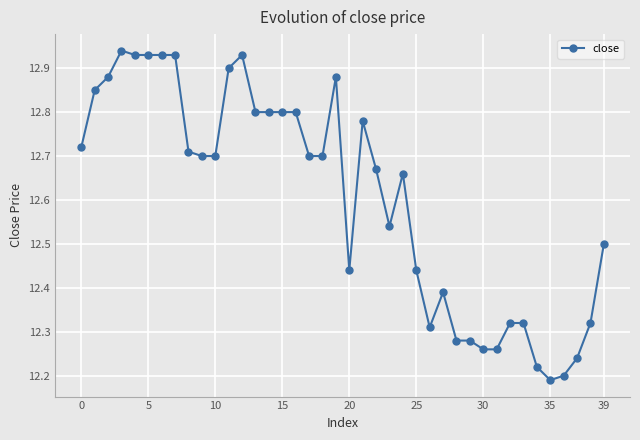

True or false: the data has more than 0 interior local peaks.

True